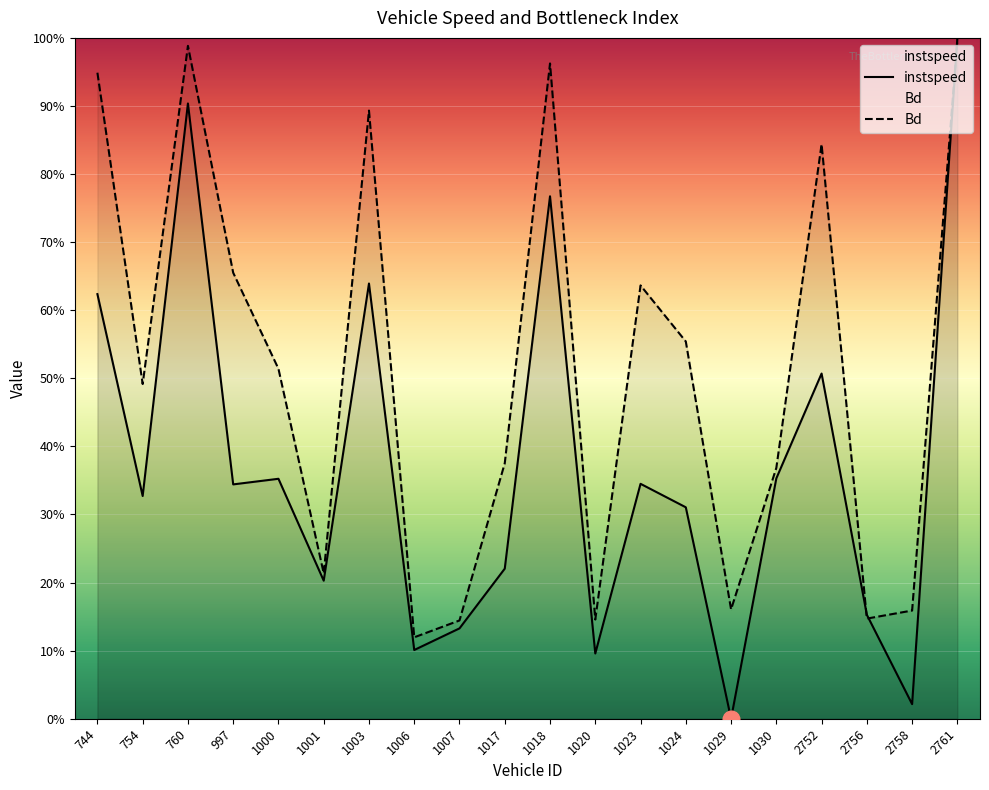

How many categories are shown in the chart?

20